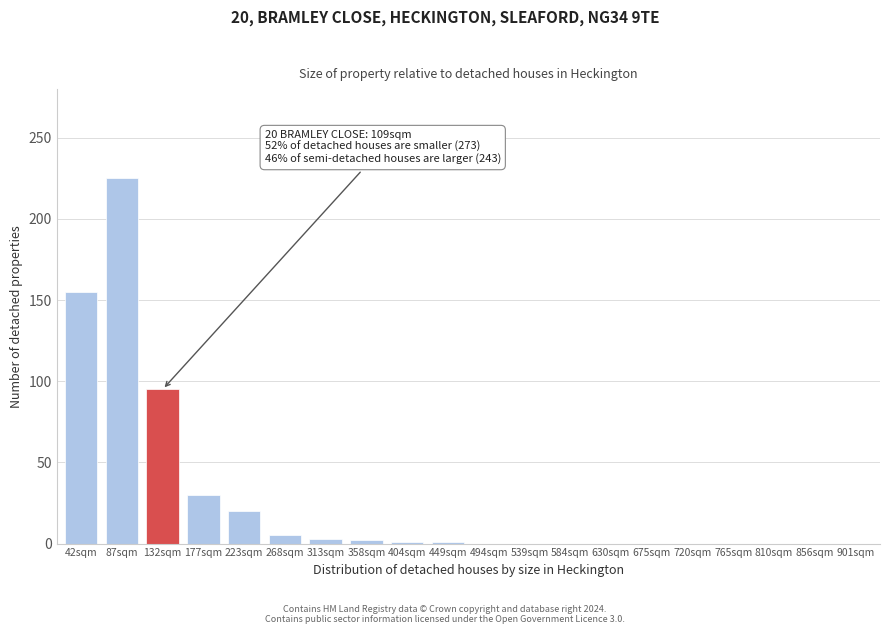

What is the change in value from 132sqm to 539sqm?

-95